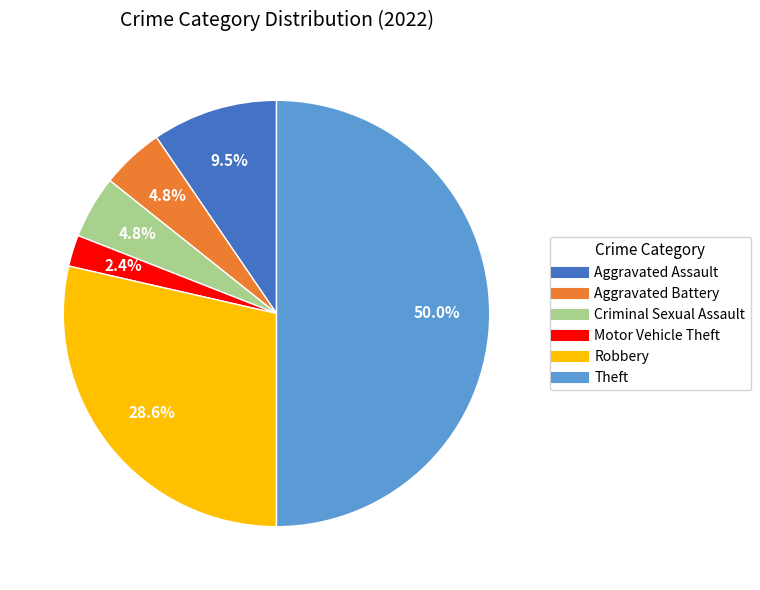

Does Motor Vehicle Theft account for over 50% of the chart?

No